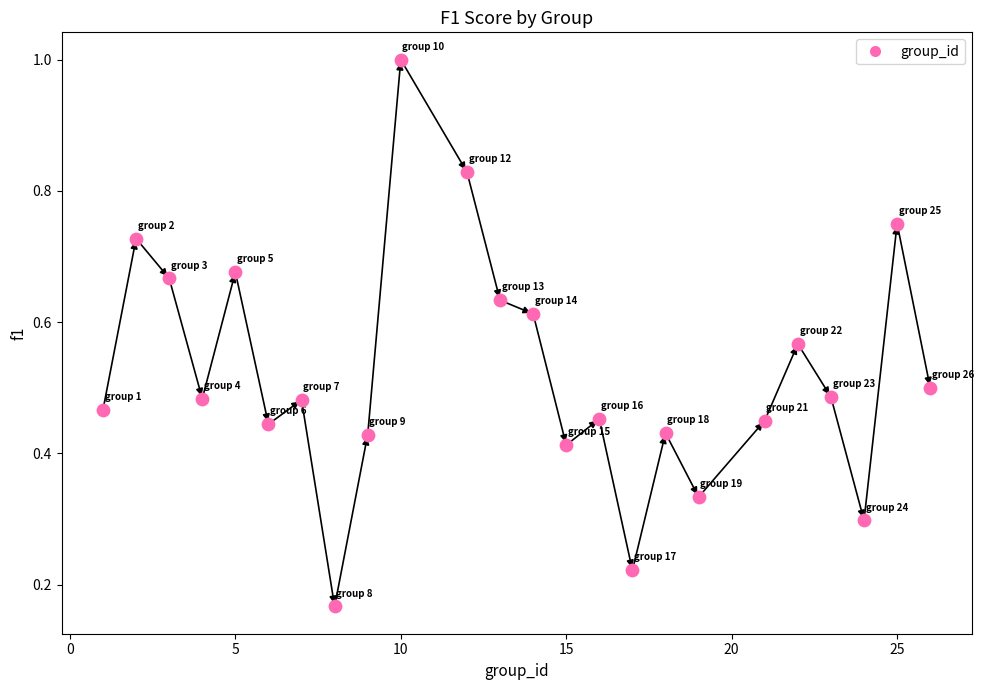

What is the range of X values (max minus min)?

25.0